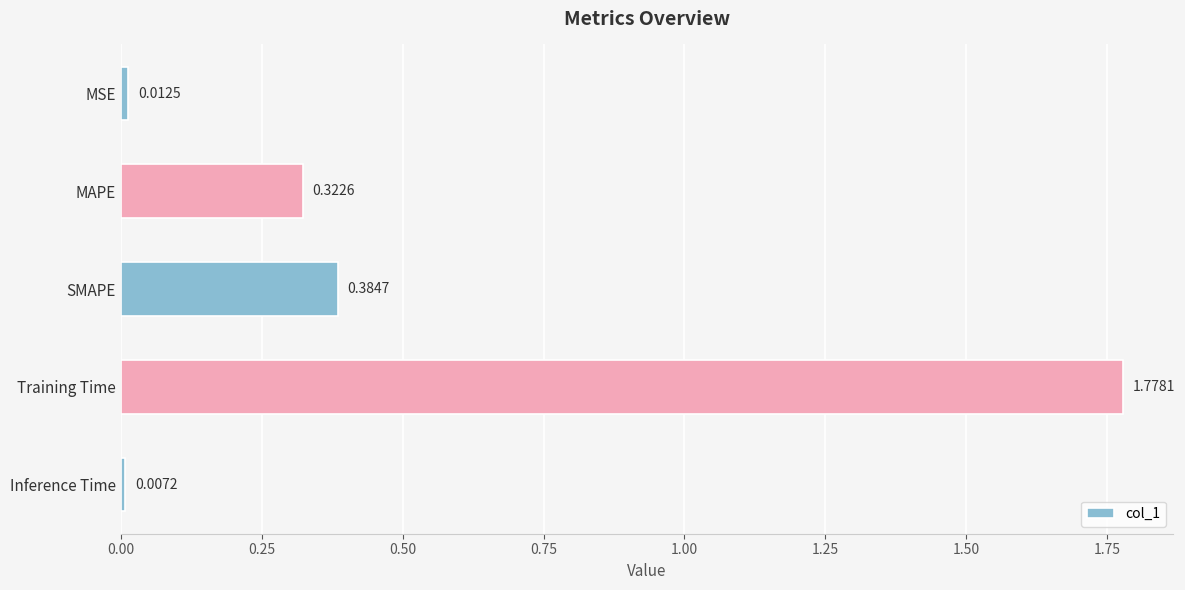

Rank the categories by value from highest to lowest.

Training Time, SMAPE, MAPE, MSE, Inference Time